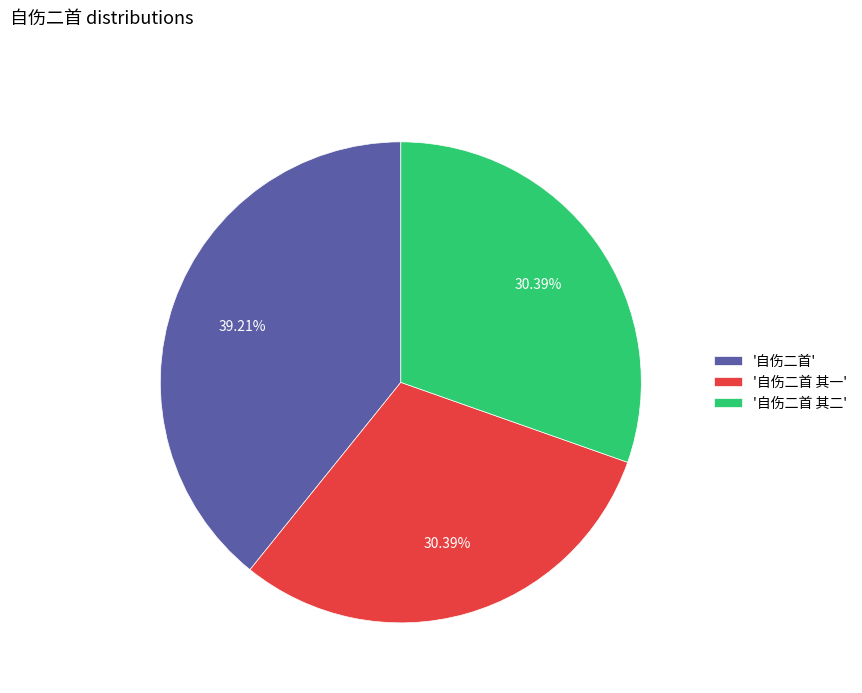

Does any single category account for the majority?

No